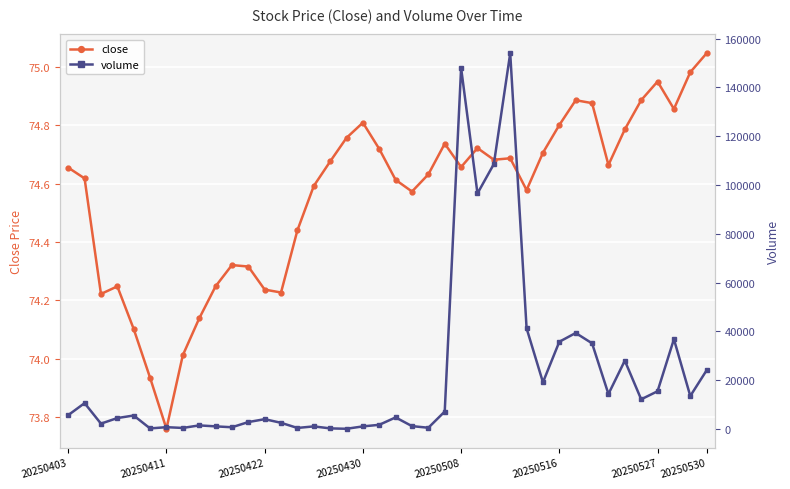

What is the total value across all series at 21?

1286.6